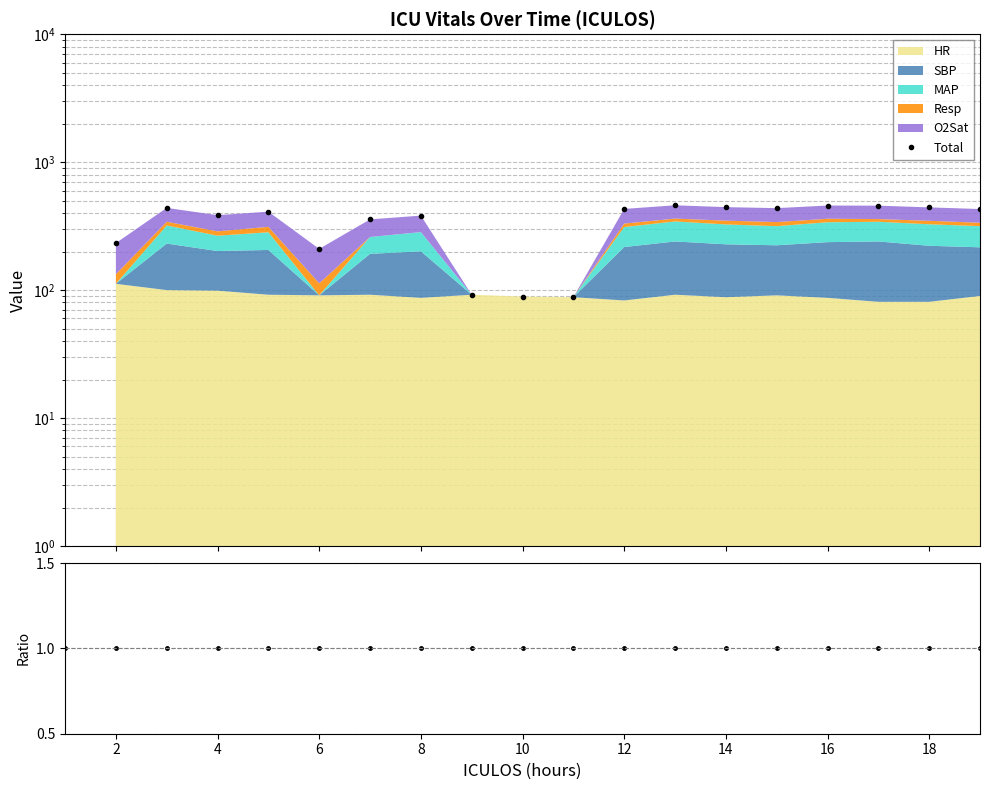

The Total/Stacked series shows 1 at 18. True or false?

True